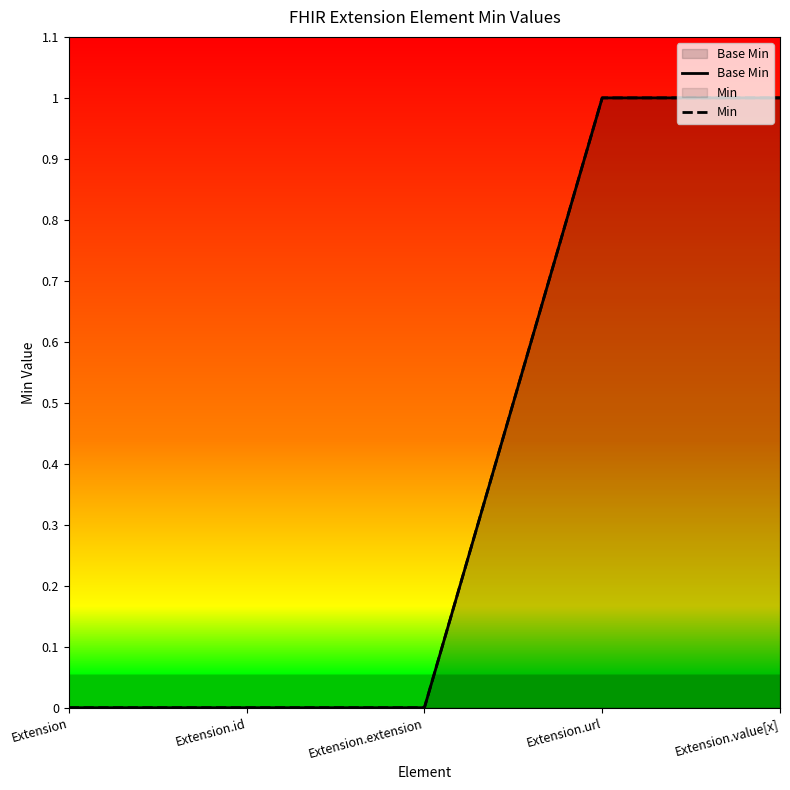

At which category is the sum across all series the highest?

Extension.url